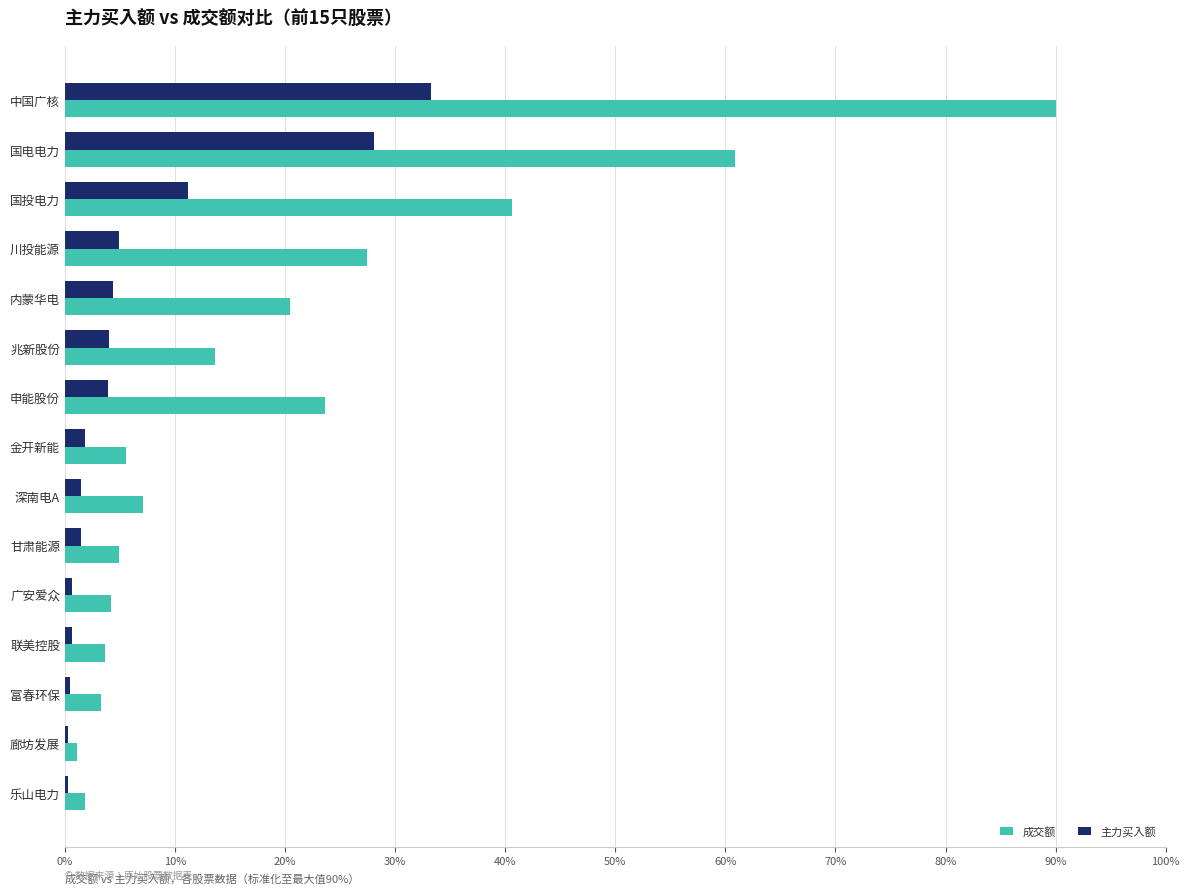

Where is 主力买入额 nearest to the value 16?

国投电力